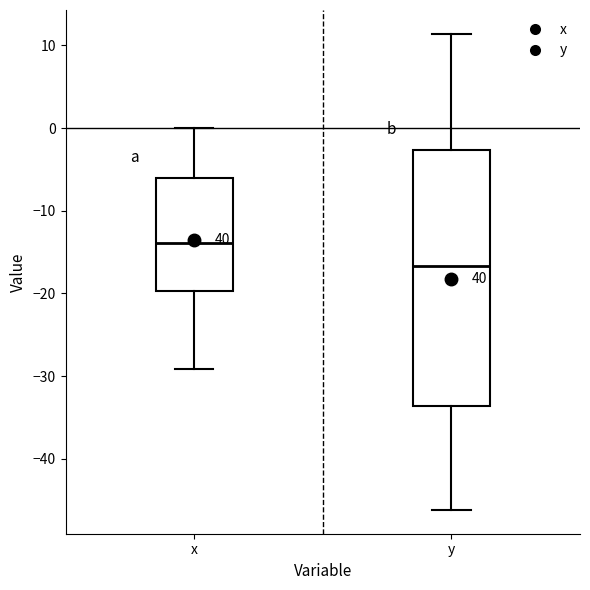

Where does the lower whisker of the box for x end on the y-axis? The values are not printed on the chart, so give them approximately, as read against the axis.

-29